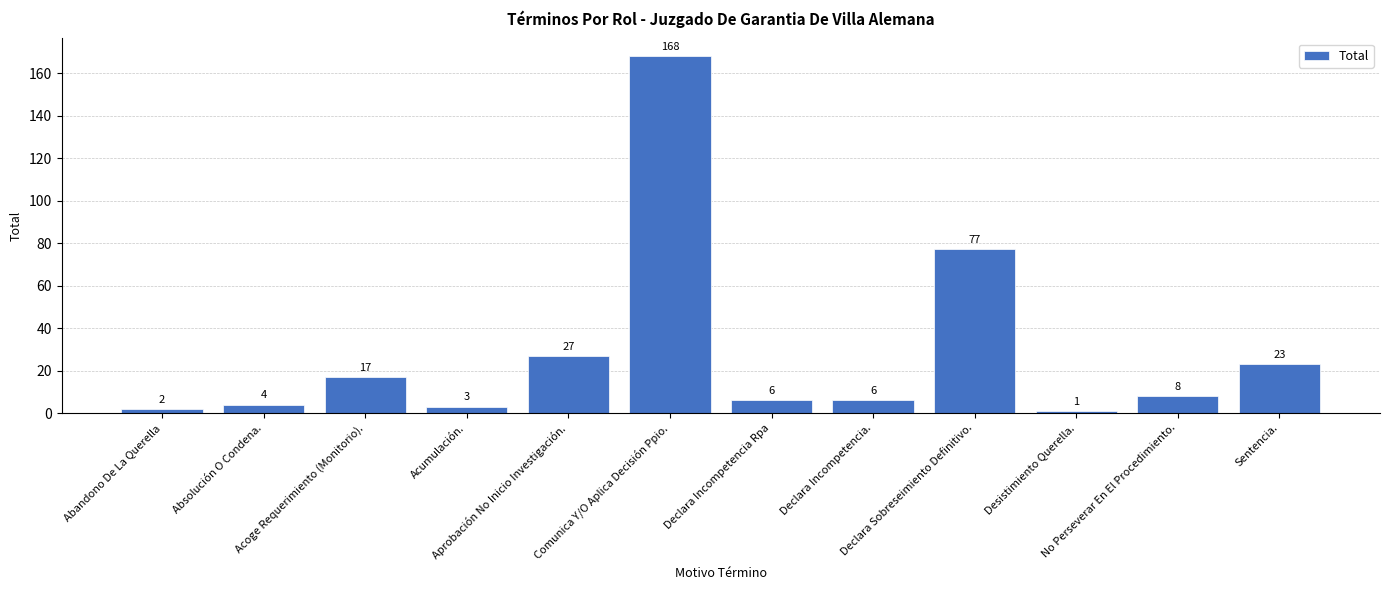

What is the change in value from Abandono De La Querella to Sentencia.?

+21